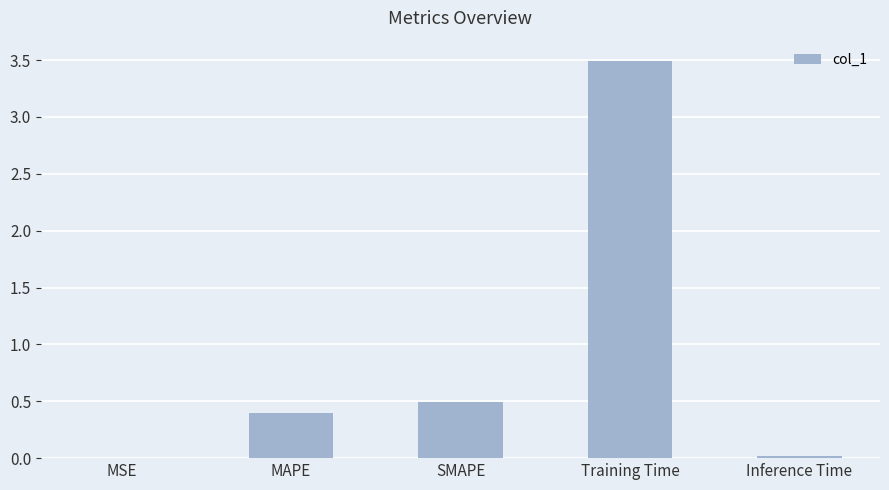

What is the change in value from SMAPE to Training Time?

+3.0